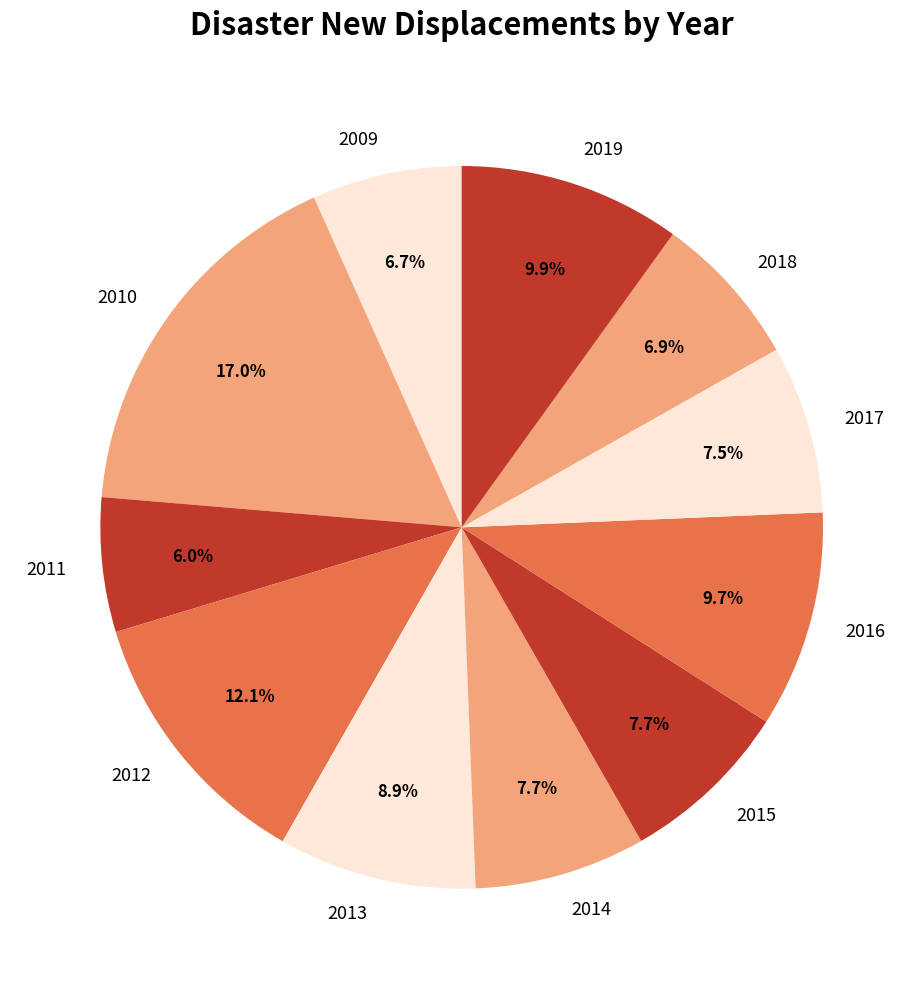

Which category has the smallest portion of the pie?

2011